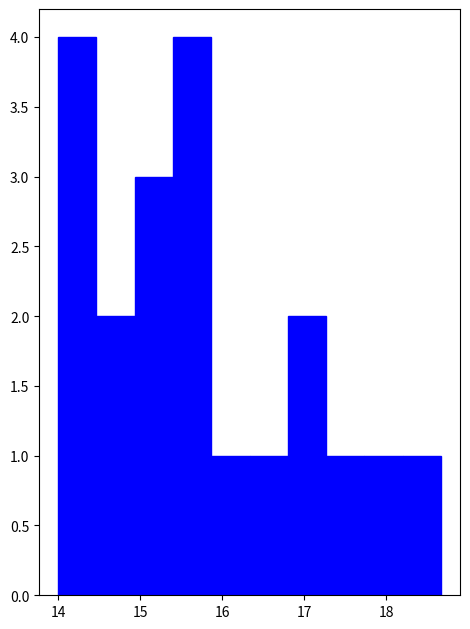

Reading left to right, transcribe this chart: for each bar, give the range it covers on the x-axis and its height. Neither the bar edges nor the heights are printed on the chart, so give them approximately, as read against the axes.

14.0 to 14.5: 4
14.5 to 14.9: 2
14.9 to 15.4: 3
15.4 to 15.9: 4
15.9 to 16.3: 1
16.3 to 16.8: 1
16.8 to 17.3: 2
17.3 to 17.7: 1
17.7 to 18.2: 1
18.2 to 18.7: 1